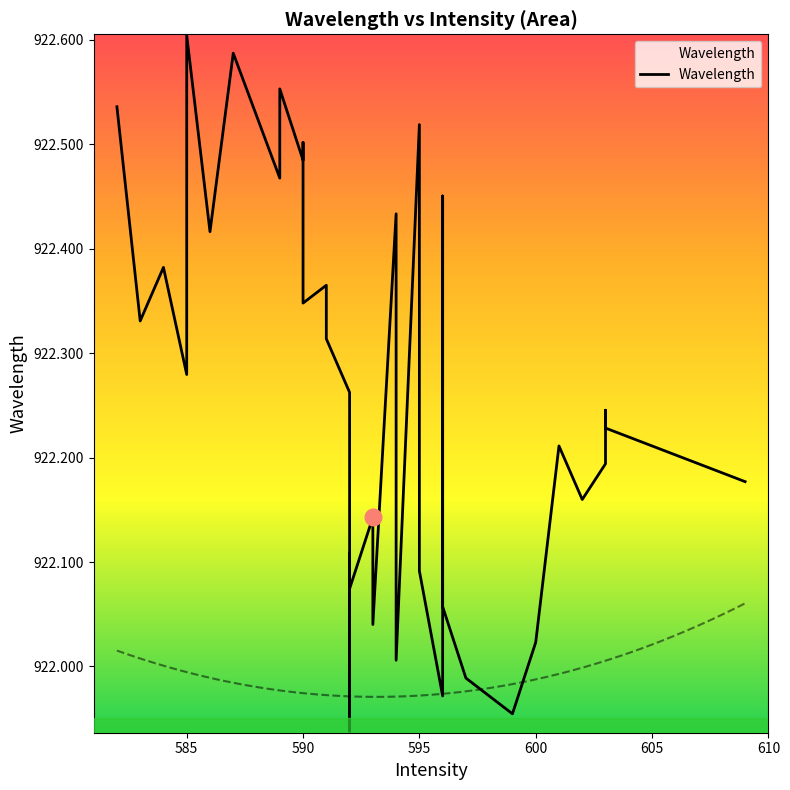

What is the greatest value displayed?

922.6